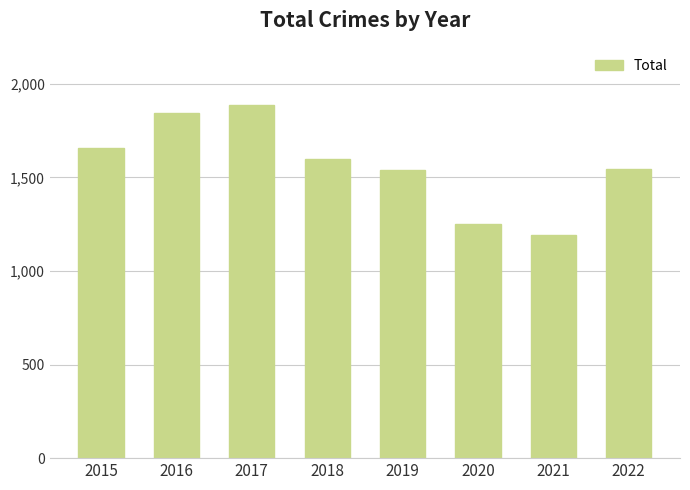

What is the minimum value shown in the chart?

1195